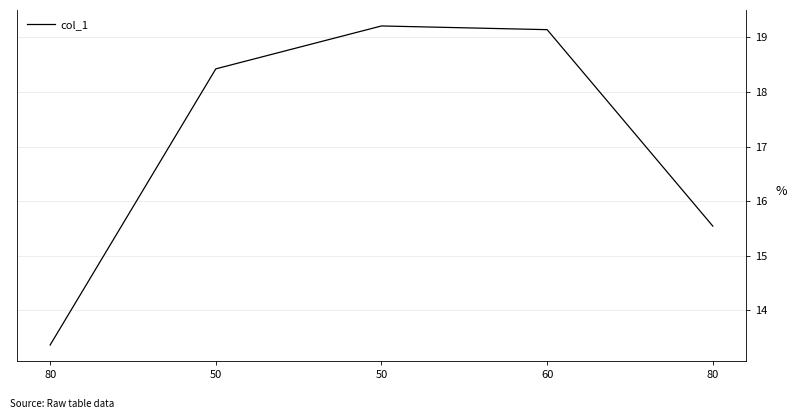

Does the chart have visible grid lines?

Yes